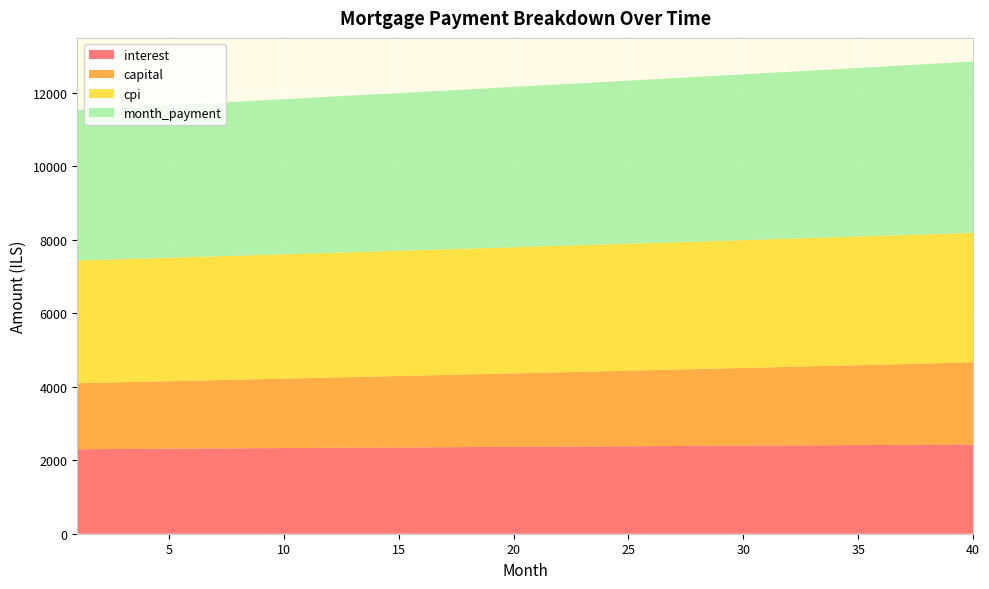

Reading left to right, list all the values displayed in this chart.

interest: 1=2299.3	2=2302.8	3=2306.4	4=2309.9	5=2313.4	6=2316.8	7=2320.3	8=2323.8	9=2327.2	10=2330.7	11=2334.1	12=2337.5	13=2340.9	14=2344.3	15=2347.7	16=2351.0	17=2354.4	18=2357.7	19=2361.0	20=2364.3	21=2367.6	22=2370.9	23=2374.1	24=2377.3	25=2380.6	26=2383.8	27=2387.0	28=2390.2	29=2393.3	30=2396.4	31=2399.6	32=2402.7	33=2405.8	34=2408.8	35=2411.9	36=2414.9	37=2418.0	38=2421.0	39=2424.0	40=2426.9
capital: 1=1796.7	2=1806.8	3=1817.0	4=1827.2	5=1837.5	6=1847.9	7=1858.3	8=1868.8	9=1879.3	10=1889.9	11=1900.5	12=1911.2	13=1922.0	14=1932.8	15=1943.7	16=1954.7	17=1965.7	18=1976.7	19=1987.9	20=1999.1	21=2010.3	22=2021.7	23=2033.0	24=2044.5	25=2056.0	26=2067.6	27=2079.2	28=2090.9	29=2102.7	30=2114.6	31=2126.5	32=2138.4	33=2150.5	34=2162.6	35=2174.8	36=2187.0	37=2199.4	38=2211.8	39=2224.2	40=2236.7
cpi: 1=3338.5	2=3343.6	3=3348.7	4=3353.7	5=3358.8	6=3363.8	7=3368.8	8=3373.8	9=3378.8	10=3383.8	11=3388.7	12=3393.6	13=3398.6	14=3403.4	15=3408.3	16=3413.2	17=3418.0	18=3422.8	19=3427.6	20=3432.3	21=3437.1	22=3441.8	23=3446.5	24=3451.2	25=3455.8	26=3460.4	27=3465.0	28=3469.6	29=3474.2	30=3478.7	31=3483.2	32=3487.7	33=3492.1	34=3496.6	35=3501.0	36=3505.4	37=3509.7	38=3514.0	39=3518.3	40=3522.6
month_payment: 1=4096.0	2=4109.7	3=4123.4	4=4137.1	5=4150.9	6=4164.7	7=4178.6	8=4192.6	9=4206.5	10=4220.6	11=4234.6	12=4248.7	13=4262.9	14=4277.1	15=4291.4	16=4305.7	17=4320.0	18=4334.4	19=4348.9	20=4363.4	21=4377.9	22=4392.5	23=4407.1	24=4421.8	25=4436.6	26=4451.4	27=4466.2	28=4481.1	29=4496.0	30=4511.0	31=4526.1	32=4541.1	33=4556.3	34=4571.5	35=4586.7	36=4602.0	37=4617.3	38=4632.7	39=4648.2	40=4663.7